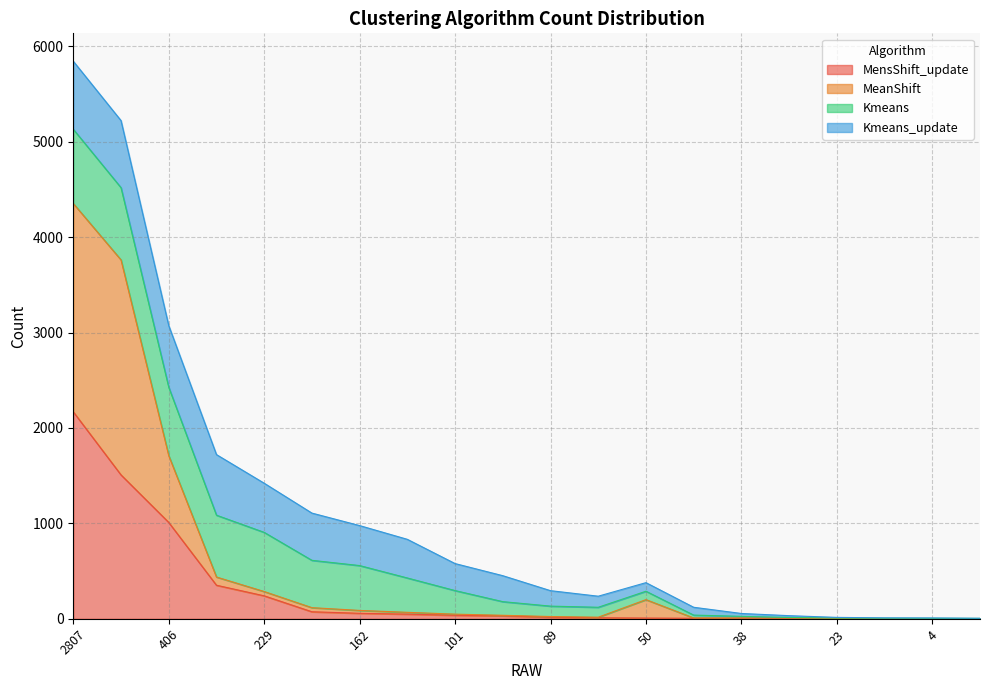

Where is MensShift_update nearest to the value 1085?

406